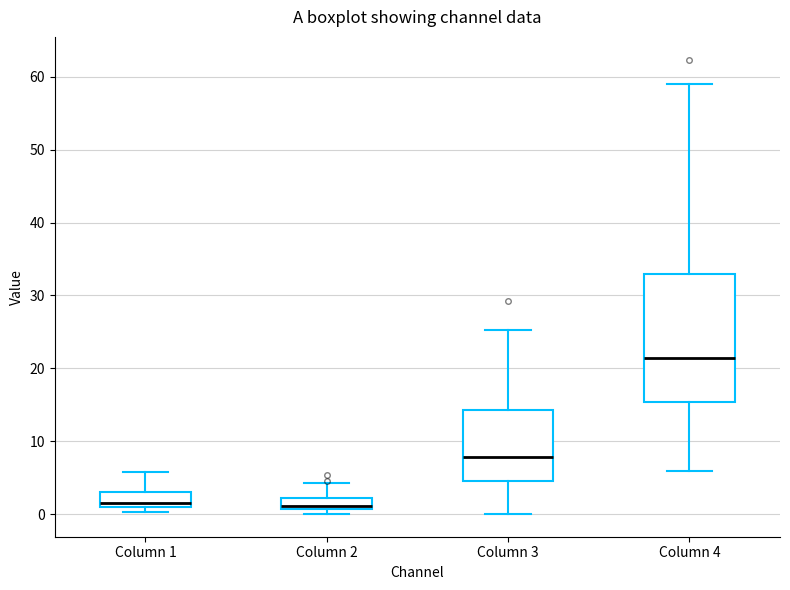

Which box's median line is the highest?

Column 4